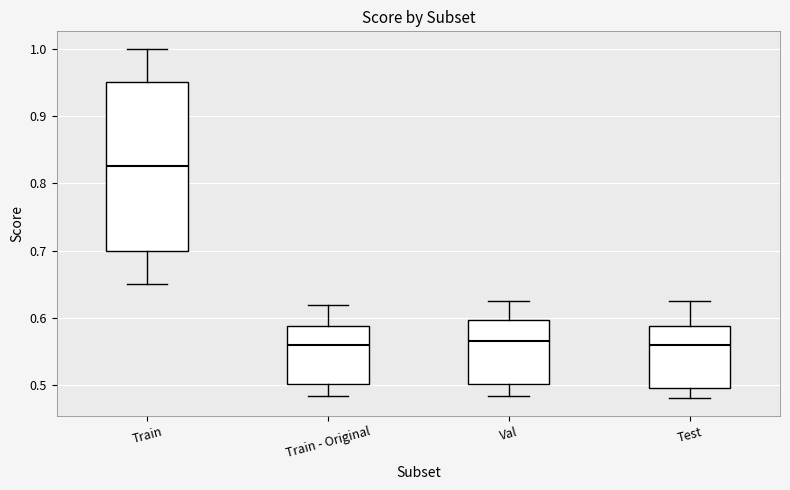

Where is the upper edge of the box for Train on the y-axis? The values are not printed on the chart, so give them approximately, as read against the axis.

0.95